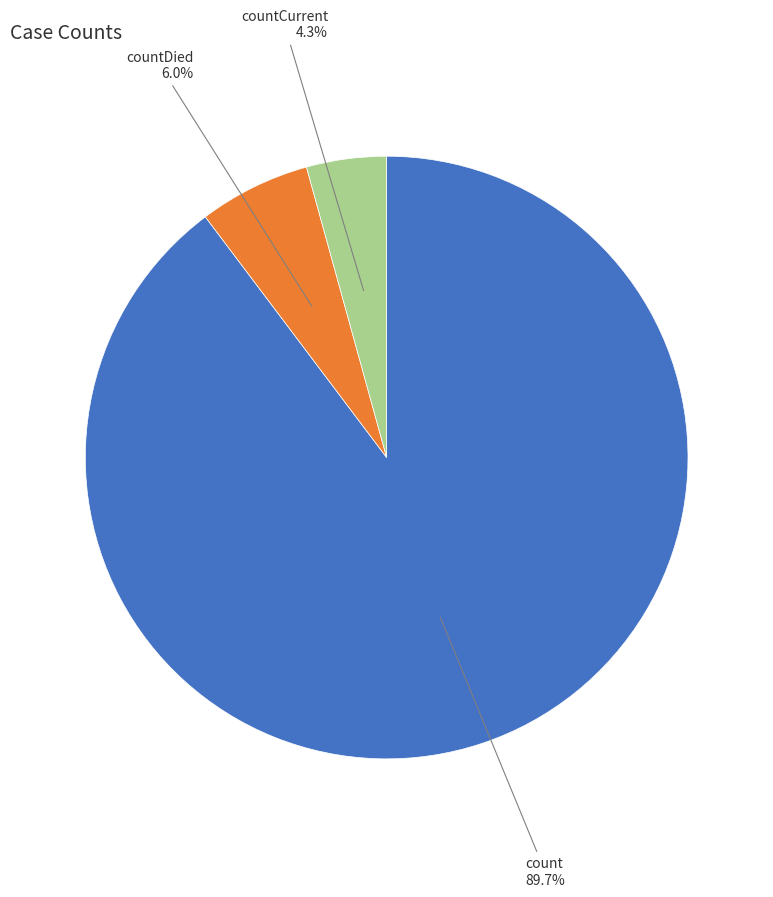

To the nearest percent, what is the average slice percentage?

33%